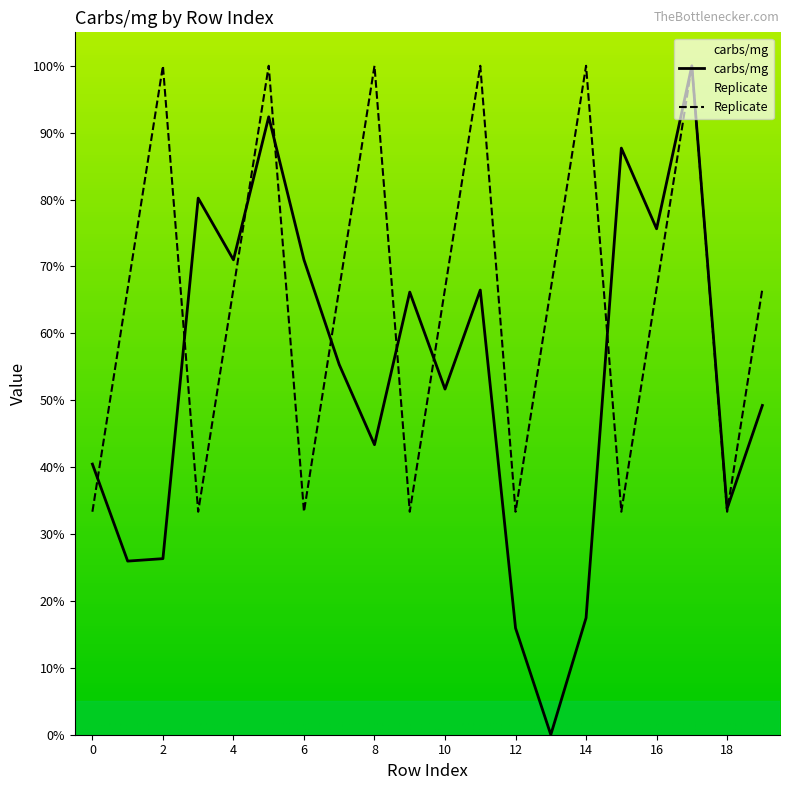

Between which two adjacent categories do carbs/mg and Replicate first intersect?

0 and 1